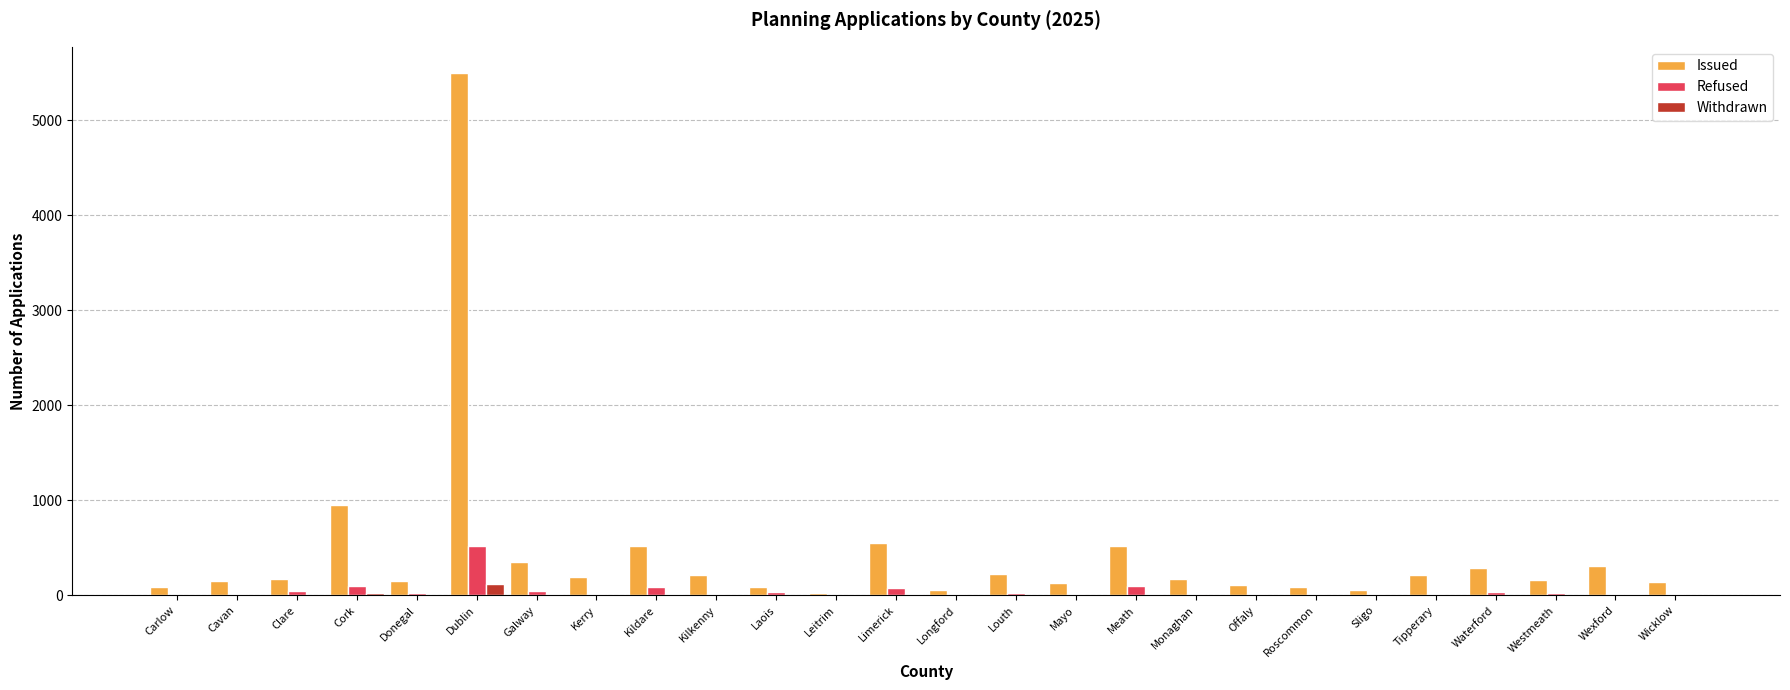

How many distinct data groups are displayed?

3